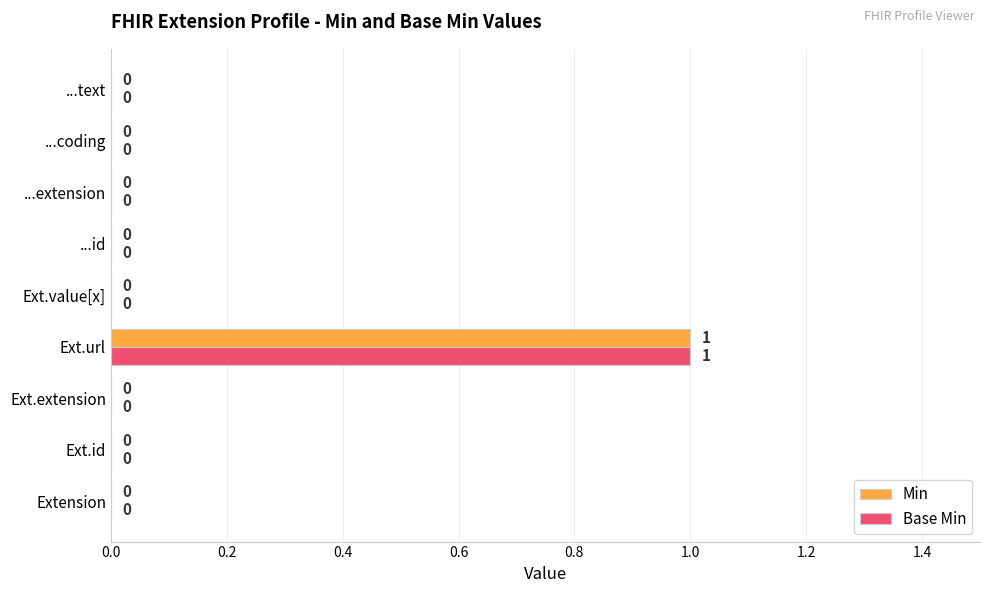

The value of Base Min at Extension is -1. True or false?

False